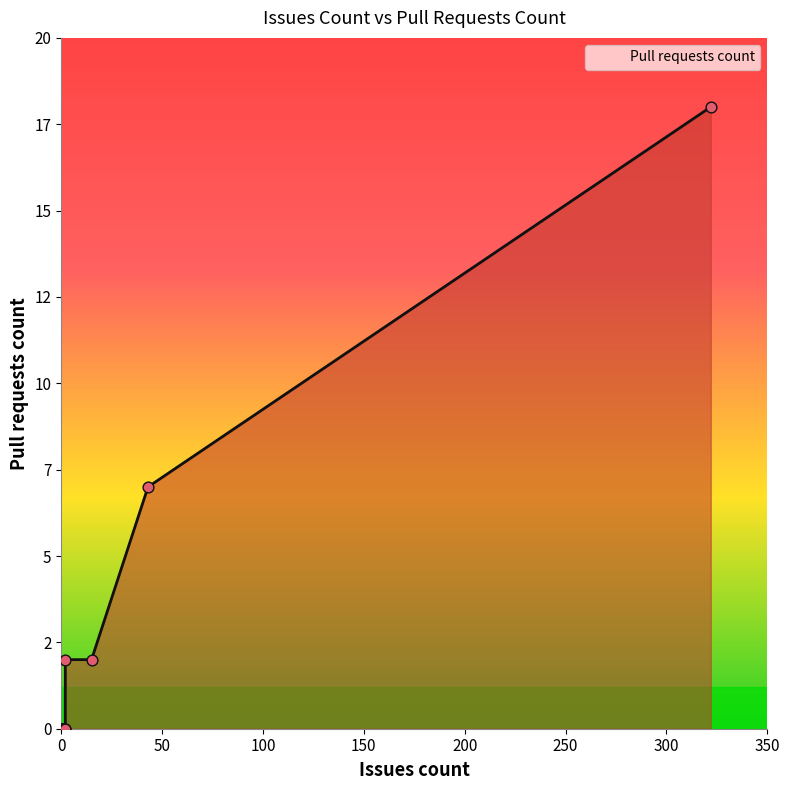

Which has a higher value, 200 or 350?

200